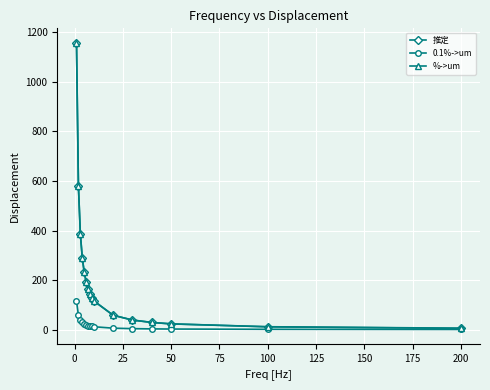

What is the value of the %->um point at the 2nd from the left?

579.3